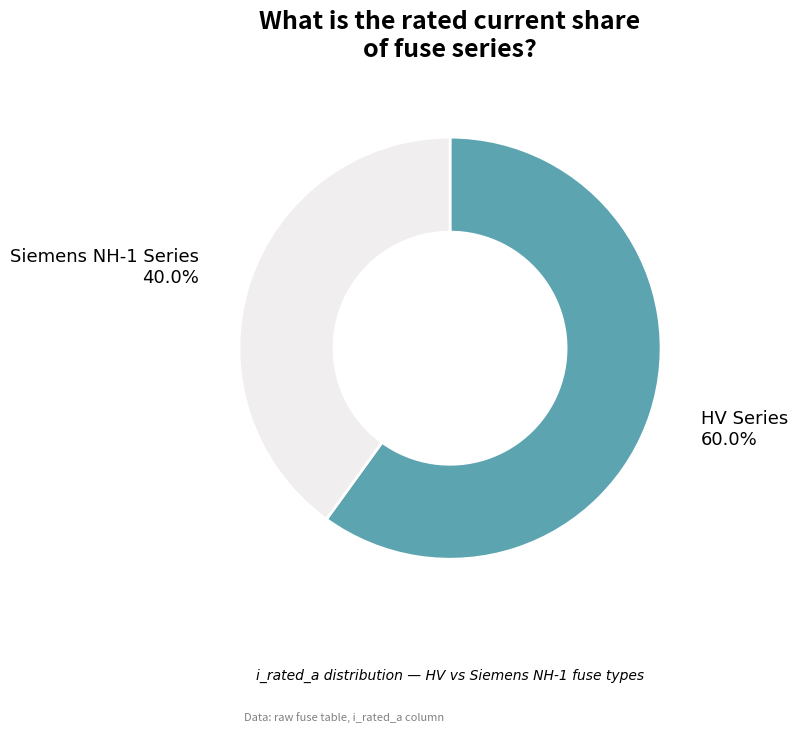

Combined, what portion of the pie is HV Series and Siemens NH-1 Series?

100.0%